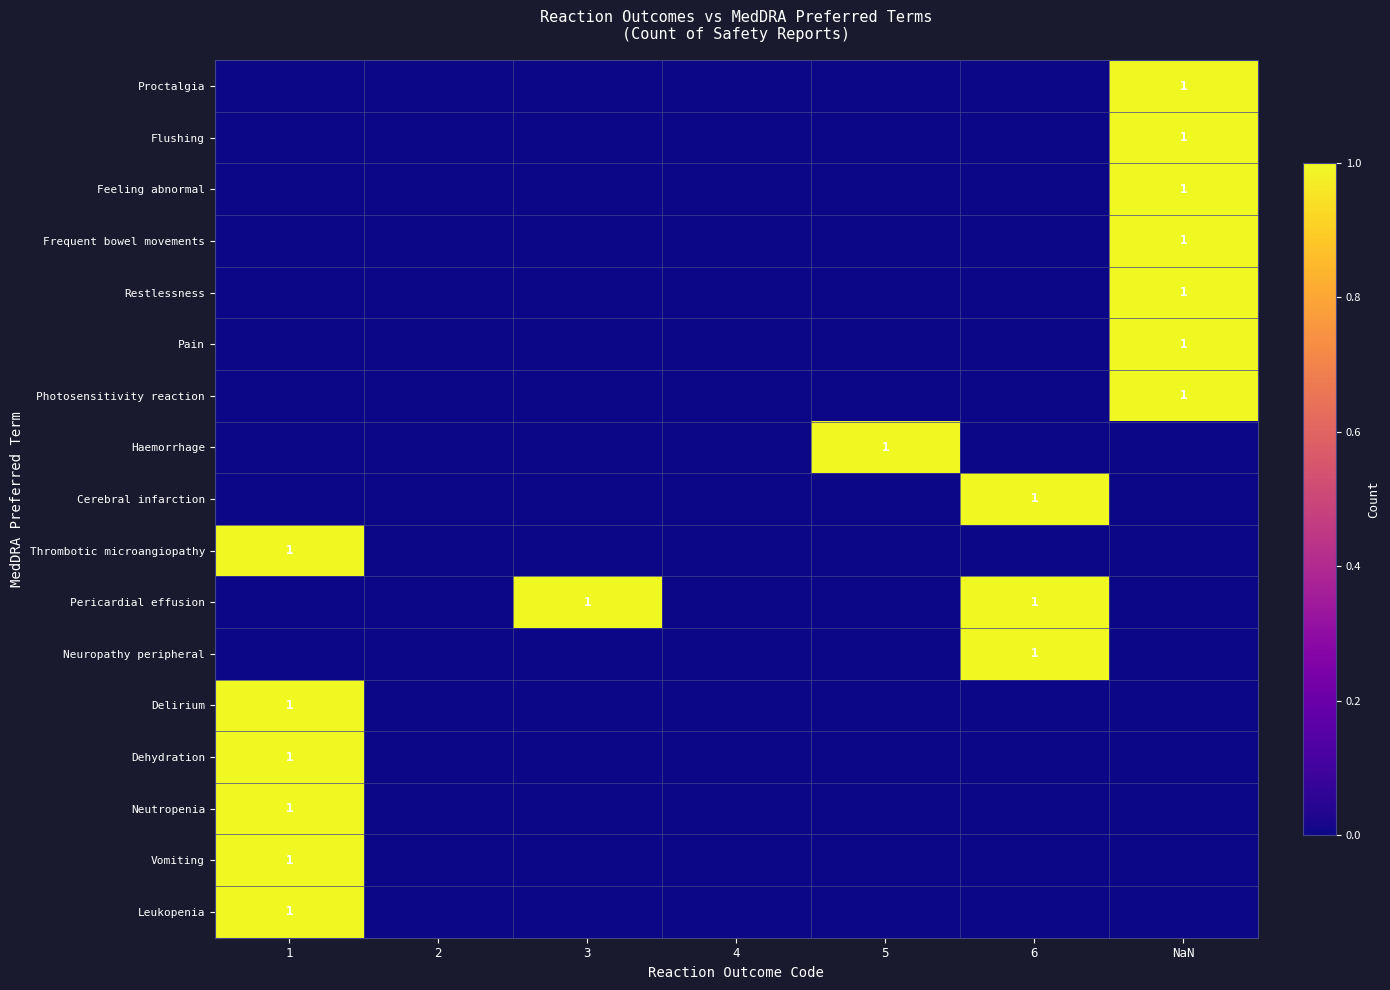

Rank the series by their maximum value, from highest to lowest.

Proctalgia, Flushing, Feeling abnormal, Frequent bowel movements, Restlessness, Pain, Photosensitivity reaction, Haemorrhage, Cerebral infarction, Thrombotic microangiopathy, Pericardial effusion, Neuropathy peripheral, Delirium, Dehydration, Neutropenia, Vomiting, Leukopenia